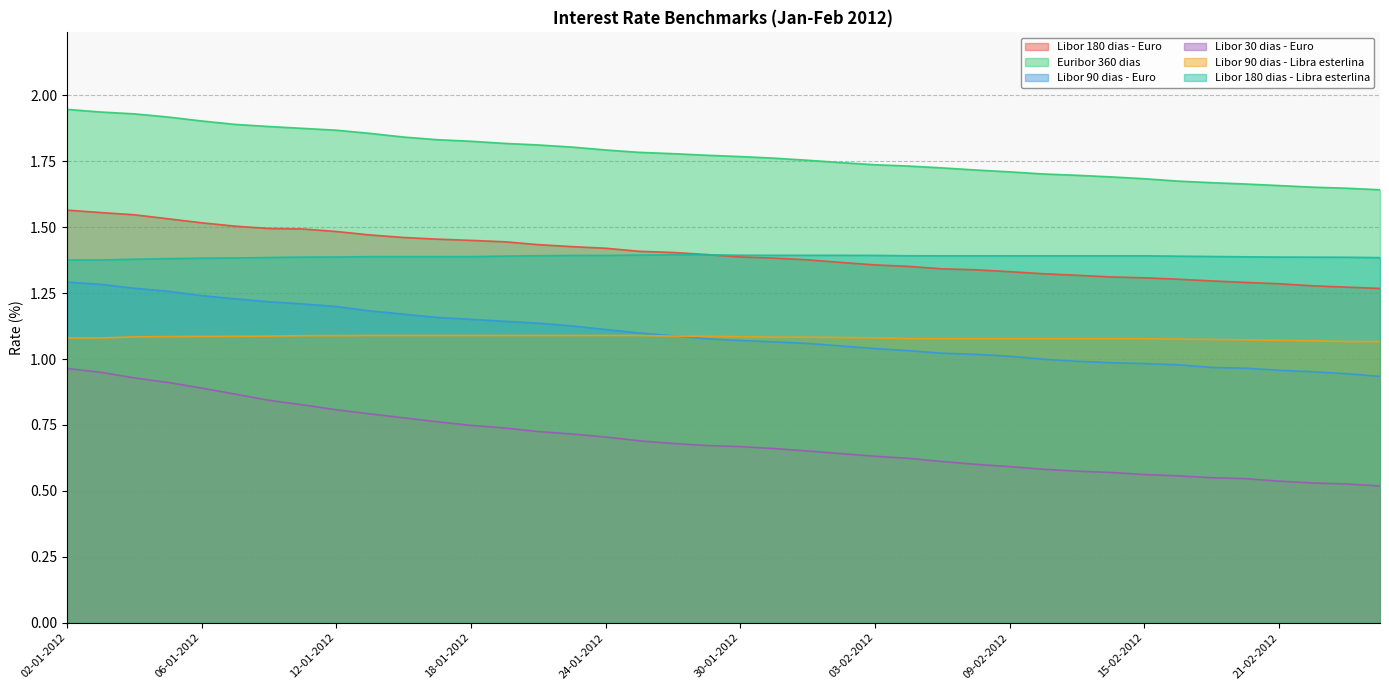

Reading left to right, list all the values displayed in this chart.

Libor 180 dias - Euro: 02-01-2012=1.6	03-01-2012=1.6	04-01-2012=1.5	05-01-2012=1.5	06-01-2012=1.5	09-01-2012=1.5	10-01-2012=1.5	11-01-2012=1.5	12-01-2012=1.5	13-01-2012=1.5	16-01-2012=1.5	17-01-2012=1.5	18-01-2012=1.5	19-01-2012=1.4	20-01-2012=1.4	23-01-2012=1.4	24-01-2012=1.4	25-01-2012=1.4	26-01-2012=1.4	27-01-2012=1.4	30-01-2012=1.4	31-01-2012=1.4	01-02-2012=1.4	02-02-2012=1.4	03-02-2012=1.4	06-02-2012=1.4	07-02-2012=1.3	08-02-2012=1.3	09-02-2012=1.3	10-02-2012=1.3	13-02-2012=1.3	14-02-2012=1.3	15-02-2012=1.3	16-02-2012=1.3	17-02-2012=1.3	20-02-2012=1.3	21-02-2012=1.3	22-02-2012=1.3	23-02-2012=1.3	24-02-2012=1.3
Euribor 360 dias: 02-01-2012=1.9	03-01-2012=1.9	04-01-2012=1.9	05-01-2012=1.9	06-01-2012=1.9	09-01-2012=1.9	10-01-2012=1.9	11-01-2012=1.9	12-01-2012=1.9	13-01-2012=1.9	16-01-2012=1.8	17-01-2012=1.8	18-01-2012=1.8	19-01-2012=1.8	20-01-2012=1.8	23-01-2012=1.8	24-01-2012=1.8	25-01-2012=1.8	26-01-2012=1.8	27-01-2012=1.8	30-01-2012=1.8	31-01-2012=1.8	01-02-2012=1.8	02-02-2012=1.7	03-02-2012=1.7	06-02-2012=1.7	07-02-2012=1.7	08-02-2012=1.7	09-02-2012=1.7	10-02-2012=1.7	13-02-2012=1.7	14-02-2012=1.7	15-02-2012=1.7	16-02-2012=1.7	17-02-2012=1.7	20-02-2012=1.7	21-02-2012=1.7	22-02-2012=1.7	23-02-2012=1.6	24-02-2012=1.6
Libor 90 dias - Euro: 02-01-2012=1.3	03-01-2012=1.3	04-01-2012=1.3	05-01-2012=1.3	06-01-2012=1.2	09-01-2012=1.2	10-01-2012=1.2	11-01-2012=1.2	12-01-2012=1.2	13-01-2012=1.2	16-01-2012=1.2	17-01-2012=1.2	18-01-2012=1.2	19-01-2012=1.1	20-01-2012=1.1	23-01-2012=1.1	24-01-2012=1.1	25-01-2012=1.1	26-01-2012=1.1	27-01-2012=1.1	30-01-2012=1.1	31-01-2012=1.1	01-02-2012=1.1	02-02-2012=1.0	03-02-2012=1.0	06-02-2012=1.0	07-02-2012=1.0	08-02-2012=1.0	09-02-2012=1.0	10-02-2012=1.0	13-02-2012=1.0	14-02-2012=1.0	15-02-2012=1.0	16-02-2012=1.0	17-02-2012=1.0	20-02-2012=1.0	21-02-2012=1.0	22-02-2012=1.0	23-02-2012=0.9	24-02-2012=0.9
Libor 30 dias - Euro: 02-01-2012=1.0	03-01-2012=0.9	04-01-2012=0.9	05-01-2012=0.9	06-01-2012=0.9	09-01-2012=0.9	10-01-2012=0.8	11-01-2012=0.8	12-01-2012=0.8	13-01-2012=0.8	16-01-2012=0.8	17-01-2012=0.8	18-01-2012=0.7	19-01-2012=0.7	20-01-2012=0.7	23-01-2012=0.7	24-01-2012=0.7	25-01-2012=0.7	26-01-2012=0.7	27-01-2012=0.7	30-01-2012=0.7	31-01-2012=0.7	01-02-2012=0.7	02-02-2012=0.6	03-02-2012=0.6	06-02-2012=0.6	07-02-2012=0.6	08-02-2012=0.6	09-02-2012=0.6	10-02-2012=0.6	13-02-2012=0.6	14-02-2012=0.6	15-02-2012=0.6	16-02-2012=0.6	17-02-2012=0.6	20-02-2012=0.5	21-02-2012=0.5	22-02-2012=0.5	23-02-2012=0.5	24-02-2012=0.5
Libor 90 dias - Libra esterlina: 02-01-2012=1.1	03-01-2012=1.1	04-01-2012=1.1	05-01-2012=1.1	06-01-2012=1.1	09-01-2012=1.1	10-01-2012=1.1	11-01-2012=1.1	12-01-2012=1.1	13-01-2012=1.1	16-01-2012=1.1	17-01-2012=1.1	18-01-2012=1.1	19-01-2012=1.1	20-01-2012=1.1	23-01-2012=1.1	24-01-2012=1.1	25-01-2012=1.1	26-01-2012=1.1	27-01-2012=1.1	30-01-2012=1.1	31-01-2012=1.1	01-02-2012=1.1	02-02-2012=1.1	03-02-2012=1.1	06-02-2012=1.1	07-02-2012=1.1	08-02-2012=1.1	09-02-2012=1.1	10-02-2012=1.1	13-02-2012=1.1	14-02-2012=1.1	15-02-2012=1.1	16-02-2012=1.1	17-02-2012=1.1	20-02-2012=1.1	21-02-2012=1.1	22-02-2012=1.1	23-02-2012=1.1	24-02-2012=1.1
Libor 180 dias - Libra esterlina: 02-01-2012=1.4	03-01-2012=1.4	04-01-2012=1.4	05-01-2012=1.4	06-01-2012=1.4	09-01-2012=1.4	10-01-2012=1.4	11-01-2012=1.4	12-01-2012=1.4	13-01-2012=1.4	16-01-2012=1.4	17-01-2012=1.4	18-01-2012=1.4	19-01-2012=1.4	20-01-2012=1.4	23-01-2012=1.4	24-01-2012=1.4	25-01-2012=1.4	26-01-2012=1.4	27-01-2012=1.4	30-01-2012=1.4	31-01-2012=1.4	01-02-2012=1.4	02-02-2012=1.4	03-02-2012=1.4	06-02-2012=1.4	07-02-2012=1.4	08-02-2012=1.4	09-02-2012=1.4	10-02-2012=1.4	13-02-2012=1.4	14-02-2012=1.4	15-02-2012=1.4	16-02-2012=1.4	17-02-2012=1.4	20-02-2012=1.4	21-02-2012=1.4	22-02-2012=1.4	23-02-2012=1.4	24-02-2012=1.4